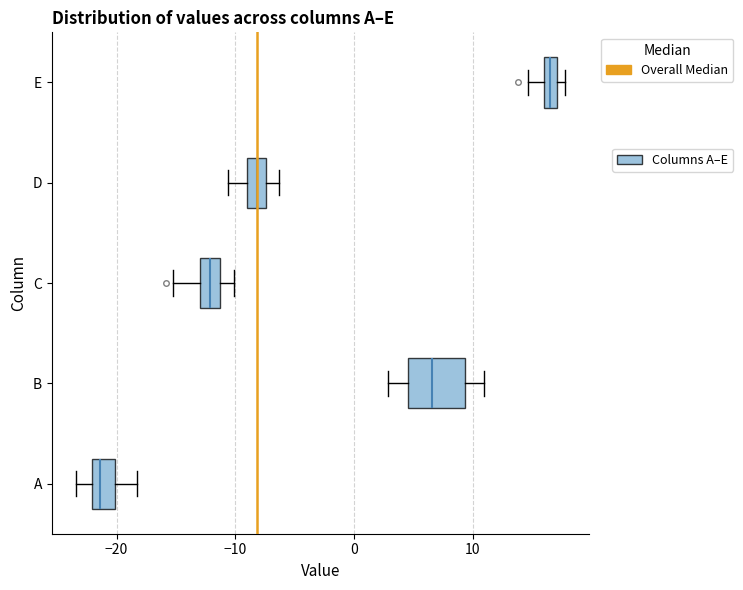

Where does the left whisker of the box for E end on the x-axis? The values are not printed on the chart, so give them approximately, as read against the axis.

15